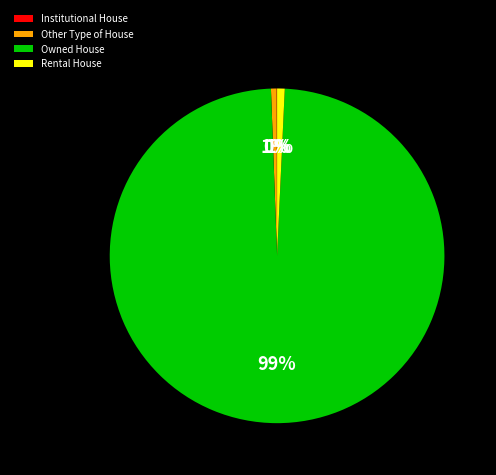

Which slice represents more than half of the pie?

Owned House